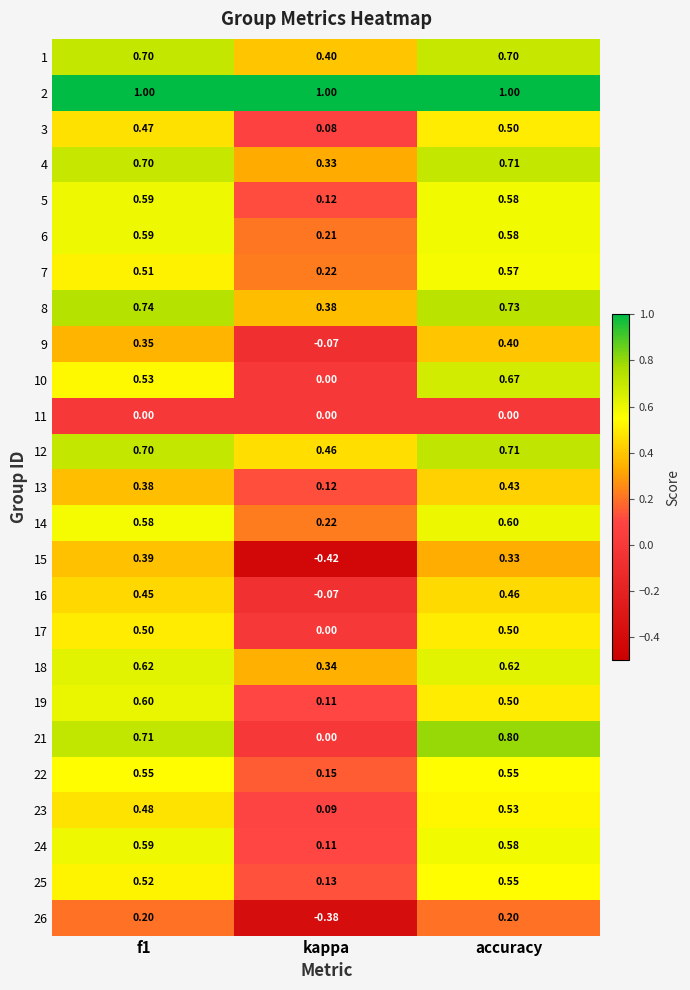

At which label is 24 closest to 0?

kappa